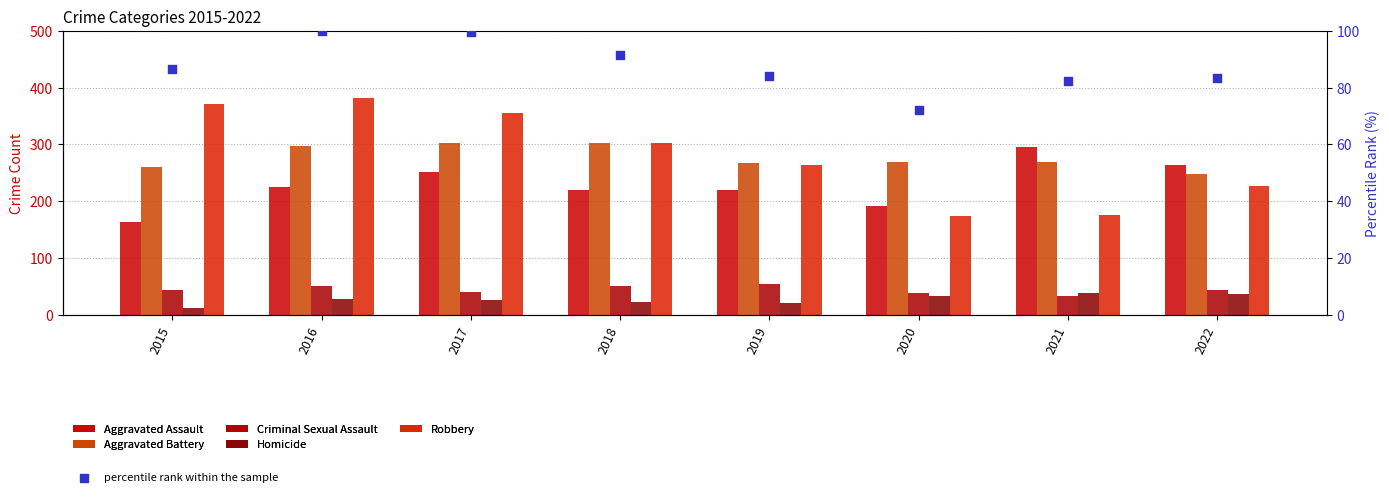

What is the total value across all series at 2021?

893.5